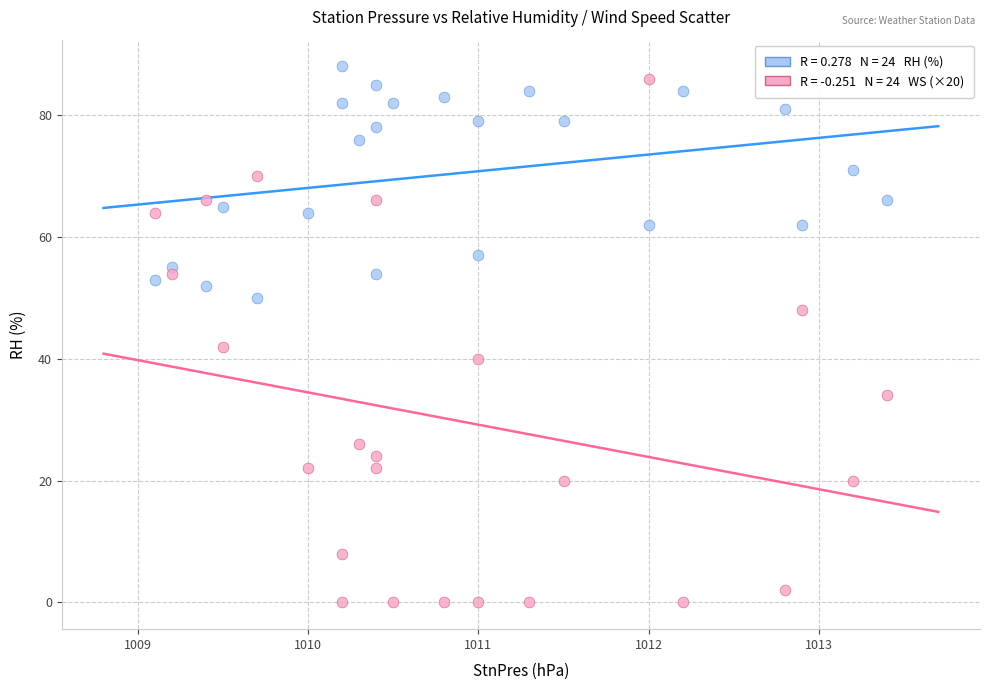

Across all series, what Y value is closest to 44?

42